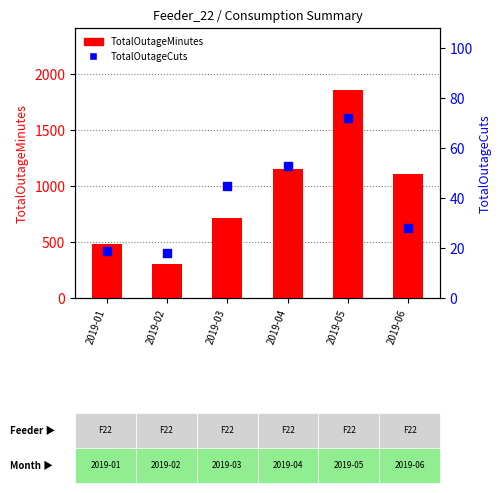

What is the total value across all series at 2019-03?

761